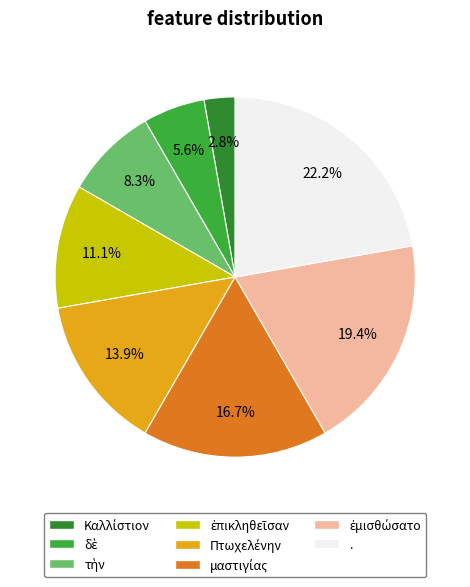

What is the largest slice in the pie chart?

.